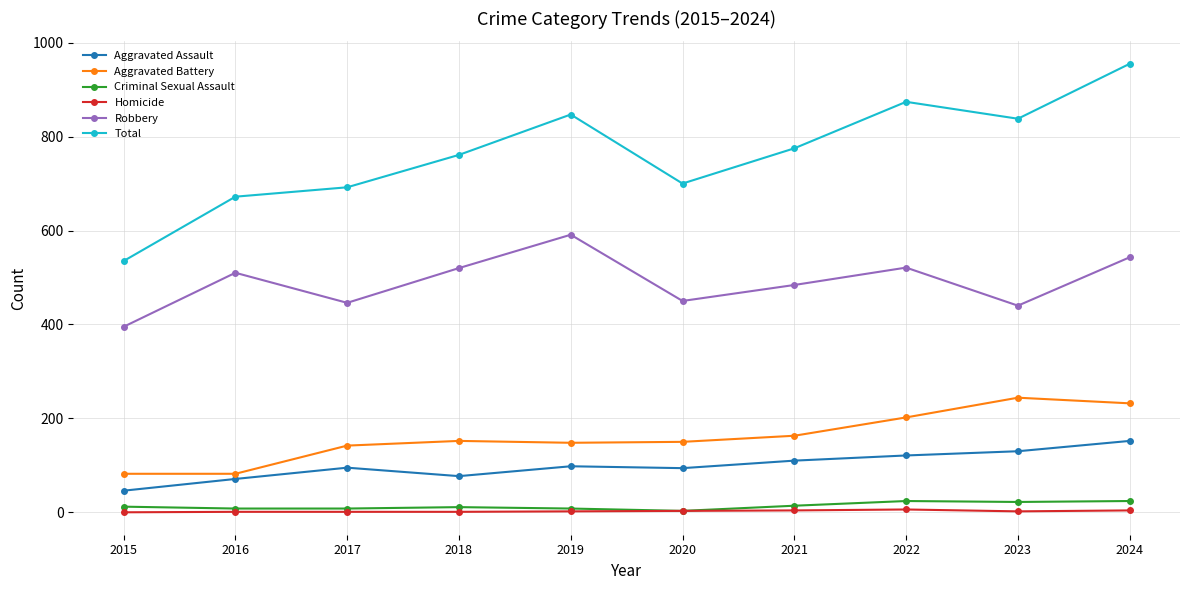

Which category has the lowest value in the Robbery series?

2015